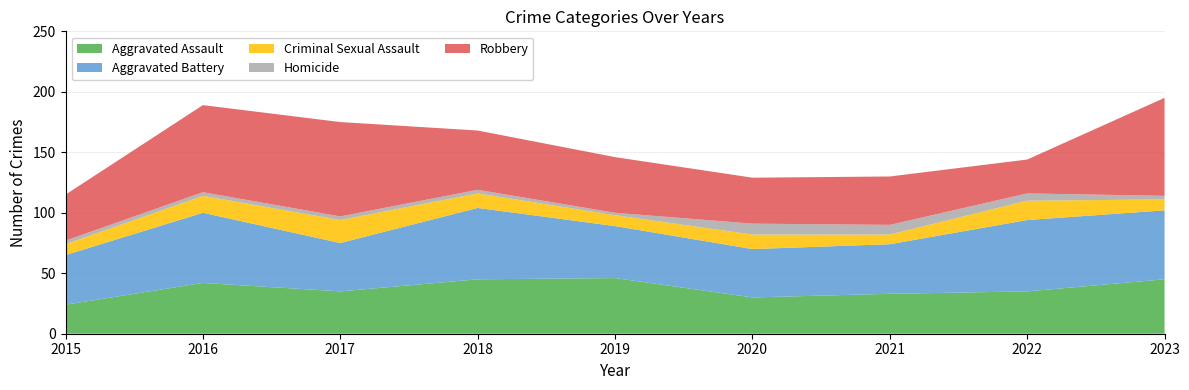

Reading right to left, what are all the values shown in this chart?

Aggravated Assault: 45	35	33	30	46	45	35	42	24
Aggravated Battery: 57	59	41	40	43	59	40	58	41
Criminal Sexual Assault: 9	16	8	12	9	12	19	14	9
Homicide: 3	6	8	9	2	3	3	3	3
Robbery: 81	28	40	38	46	49	78	72	38